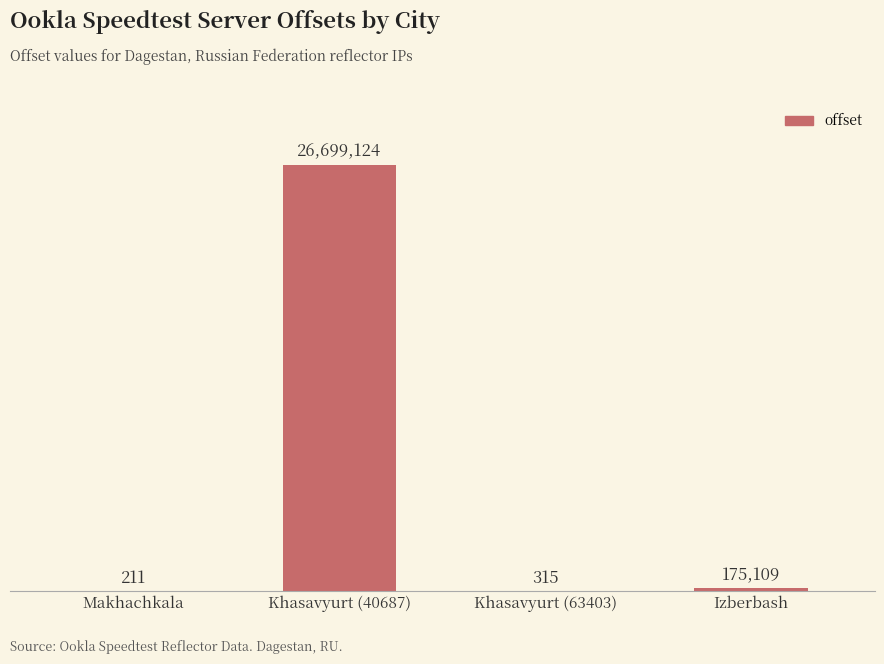

At which category does the chart reach its minimum across all series?

Makhachkala